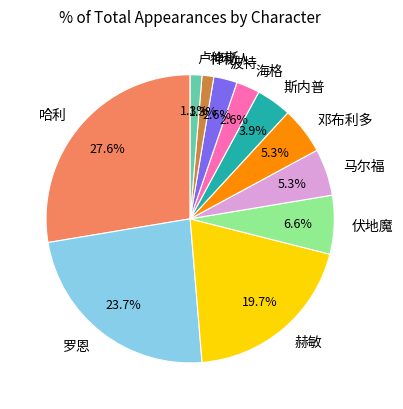

What percentage is the 邓布利多 slice, to the nearest percent?

5%